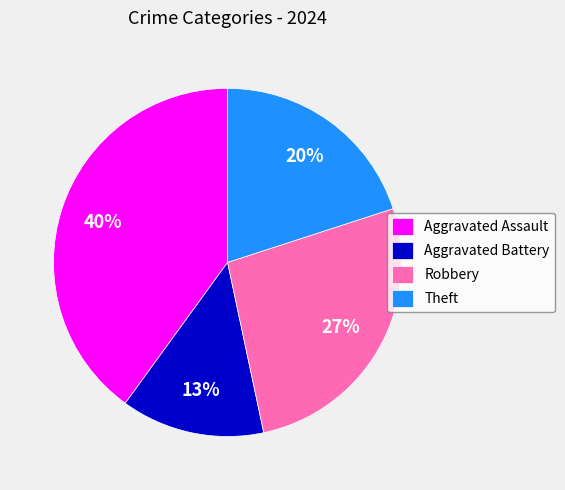

To the nearest percent, what portion does Theft represent?

20%